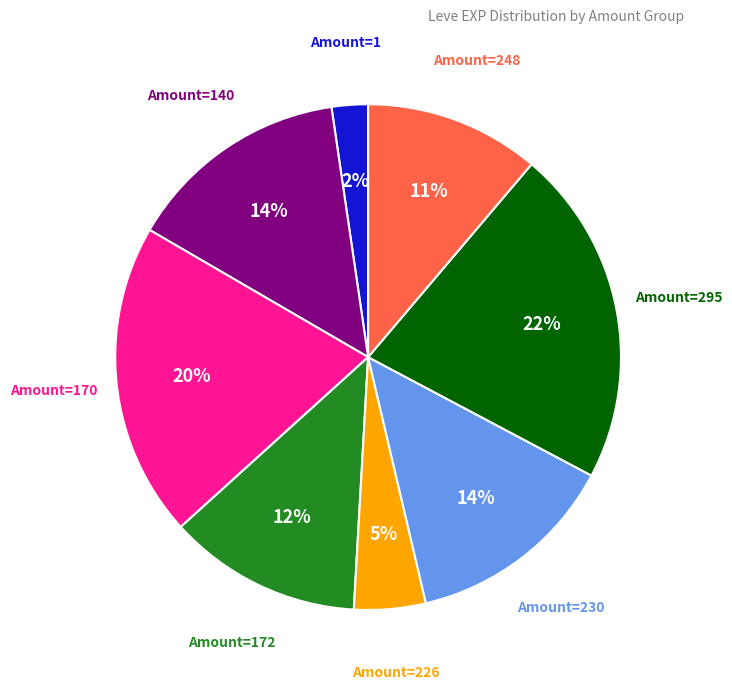

Is there a majority slice in this chart?

No